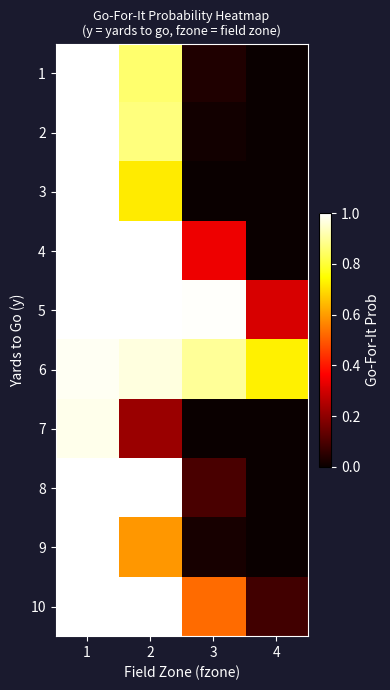

At which category is the sum across all series the highest?

1